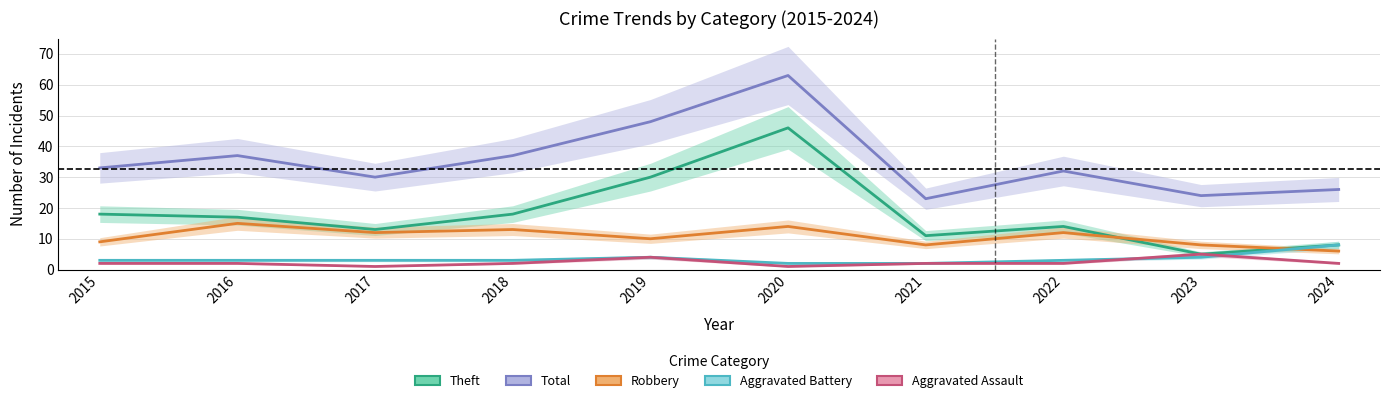

What is the value of the Aggravated Battery point at the 5th from the left?

4